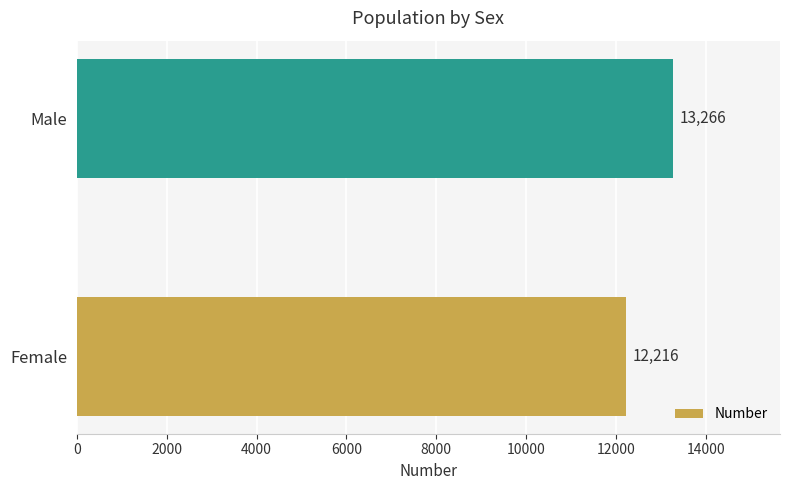

Rank the categories by value from highest to lowest.

Male, Female